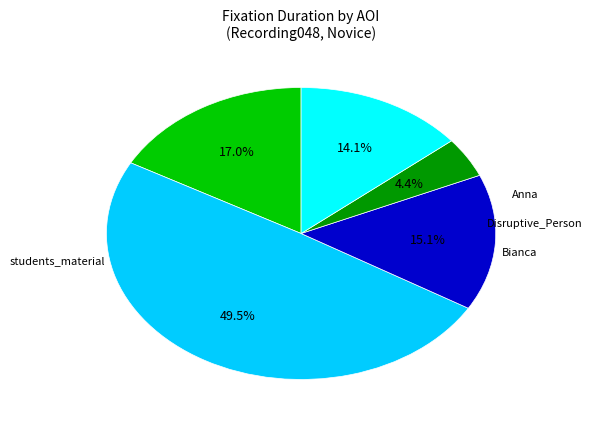

Is there a majority slice in this chart?

No